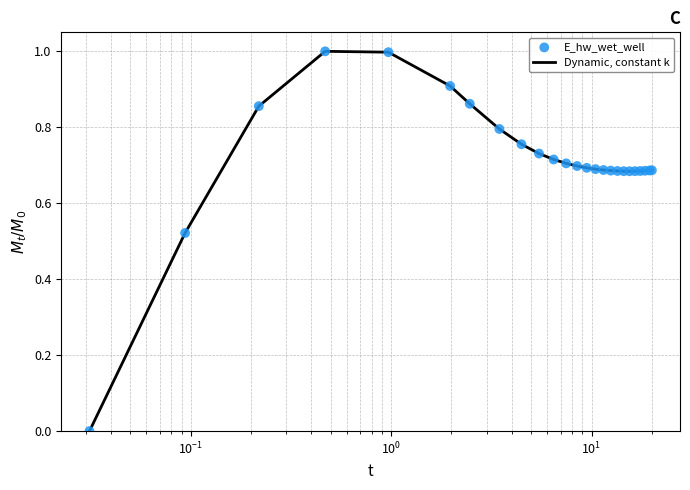

What is the maximum value shown in the chart?

1.0